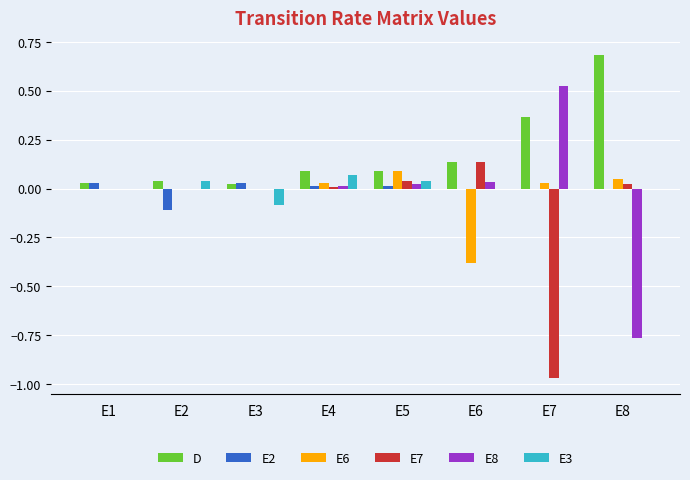

At which category does the chart reach its peak across all series?

E8